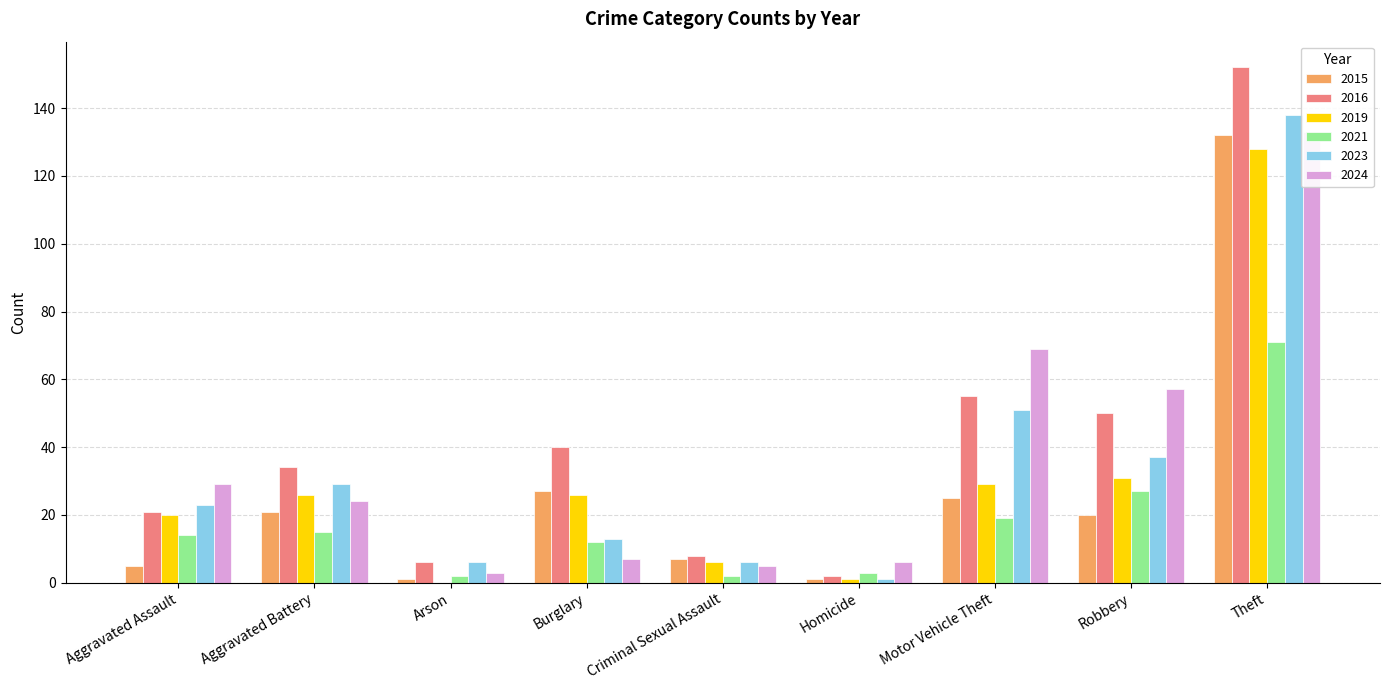

What is the value of the 2023 bar at the 2nd from the left?

29